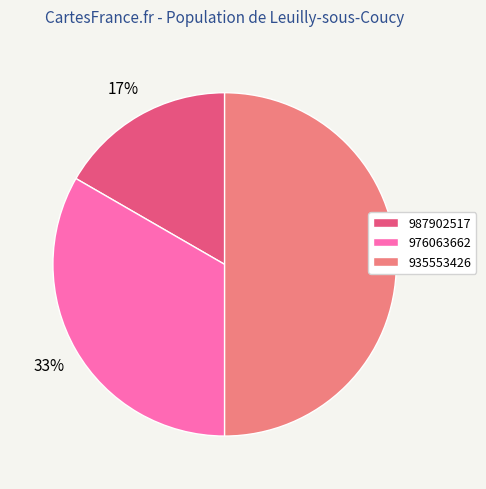

Count the number of slices in the pie.

3